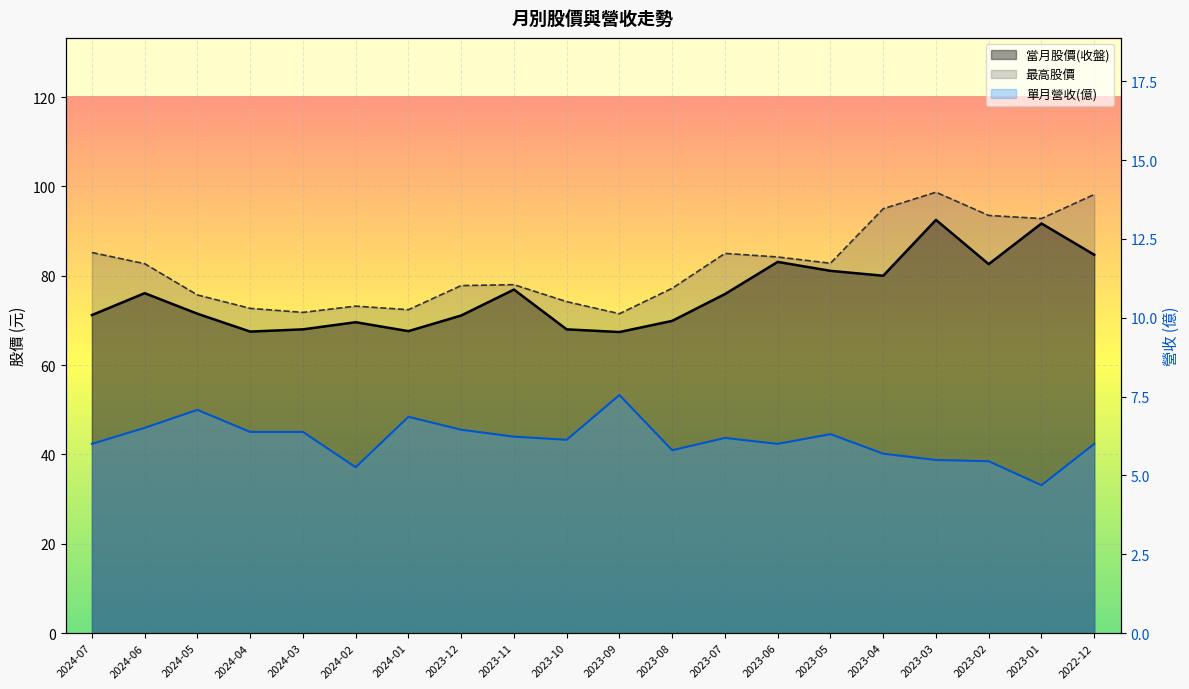

What is the difference between the maximum and minimum values in the 最高股價 series?

27.2